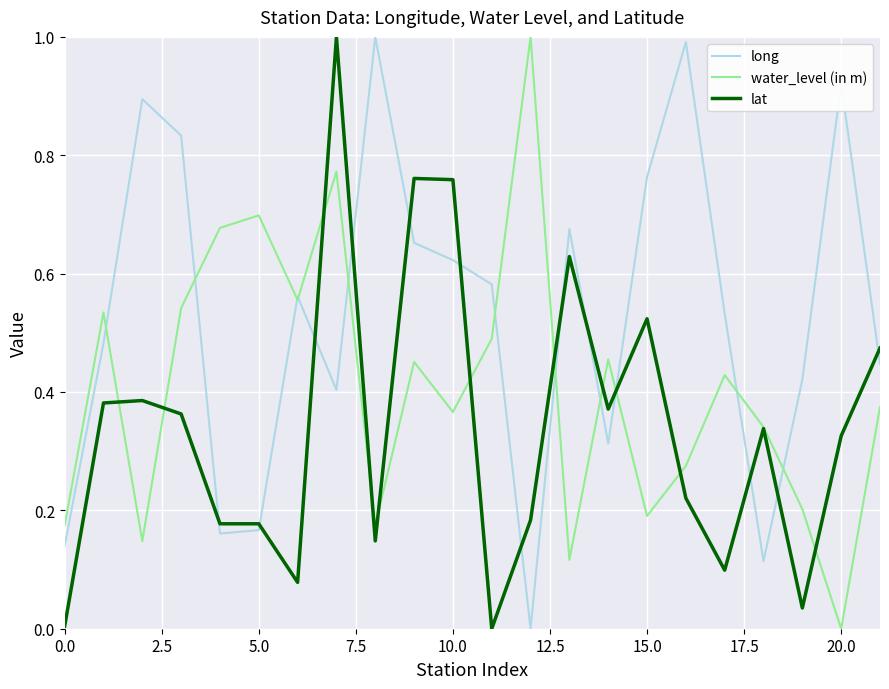

What is the highest value of the water_level (in m) series?

1.0